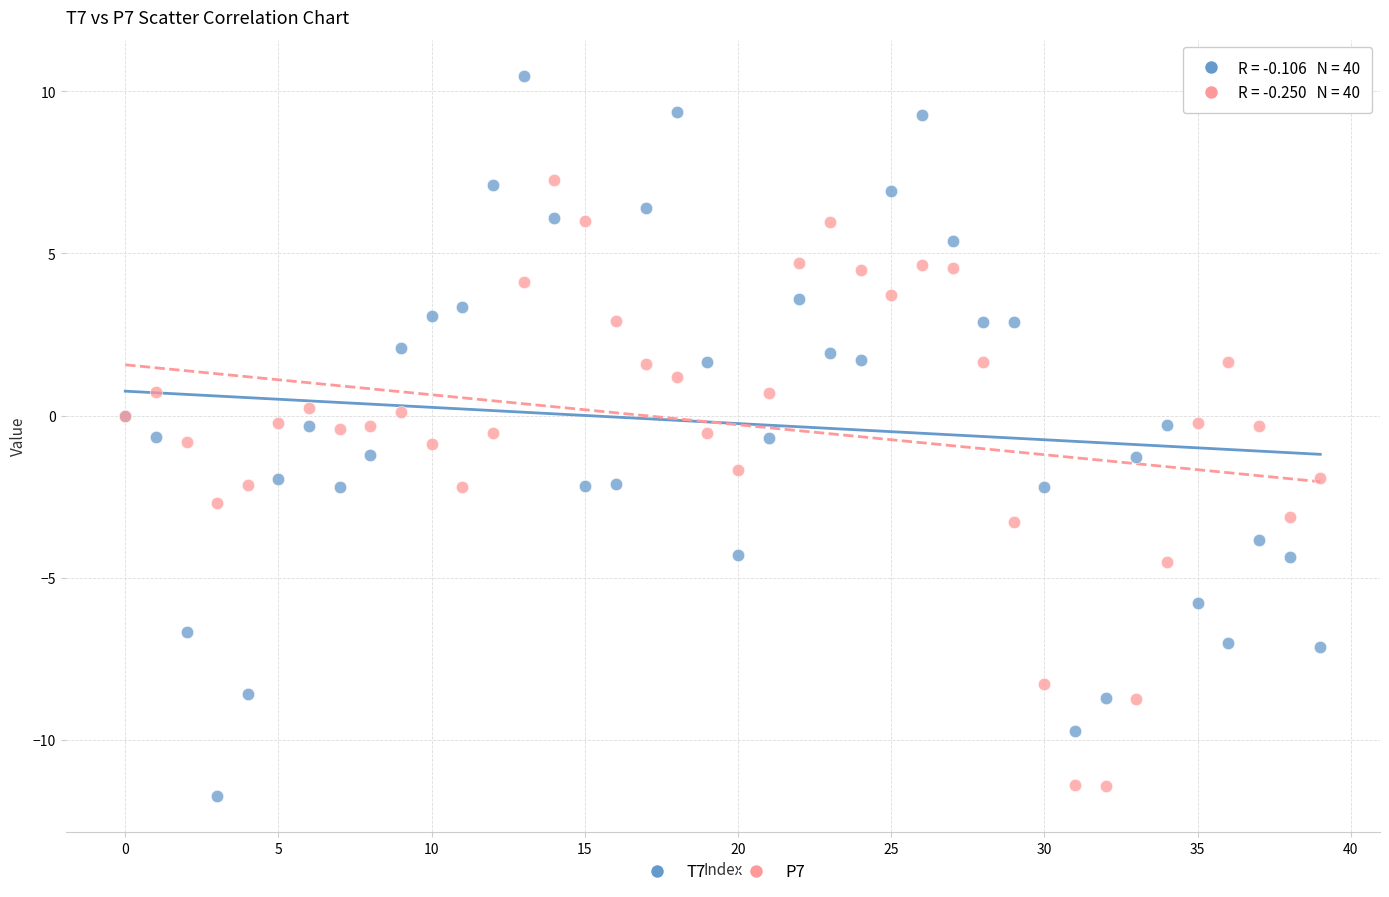

Which series has the widest spread of Y values?

T7